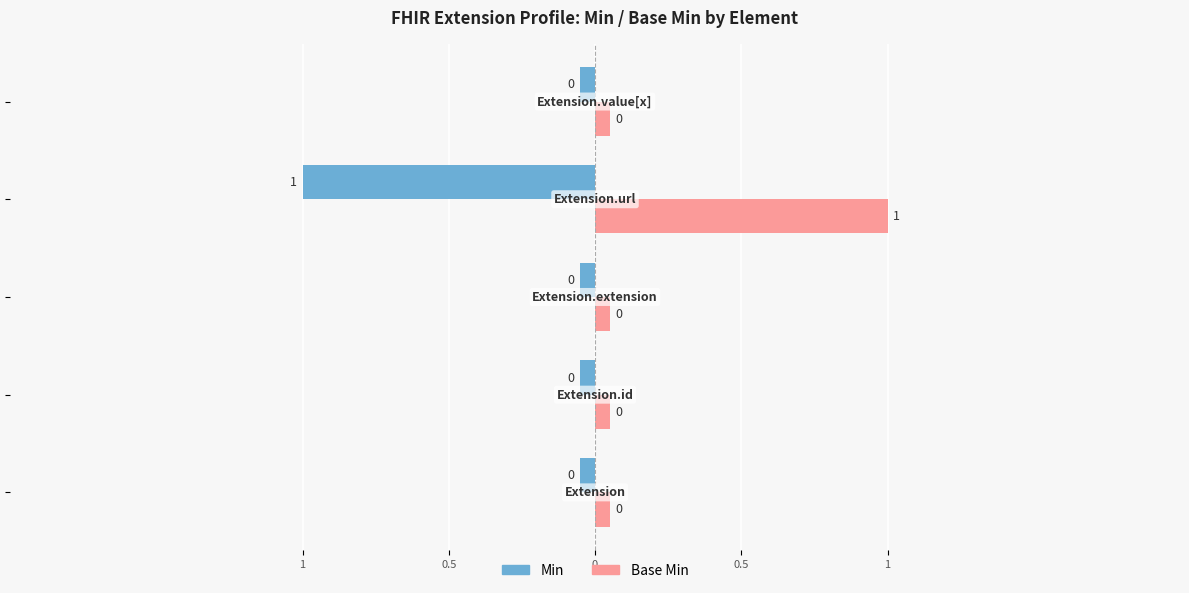

What is the label of the 2nd bar from the right?

Extension.url